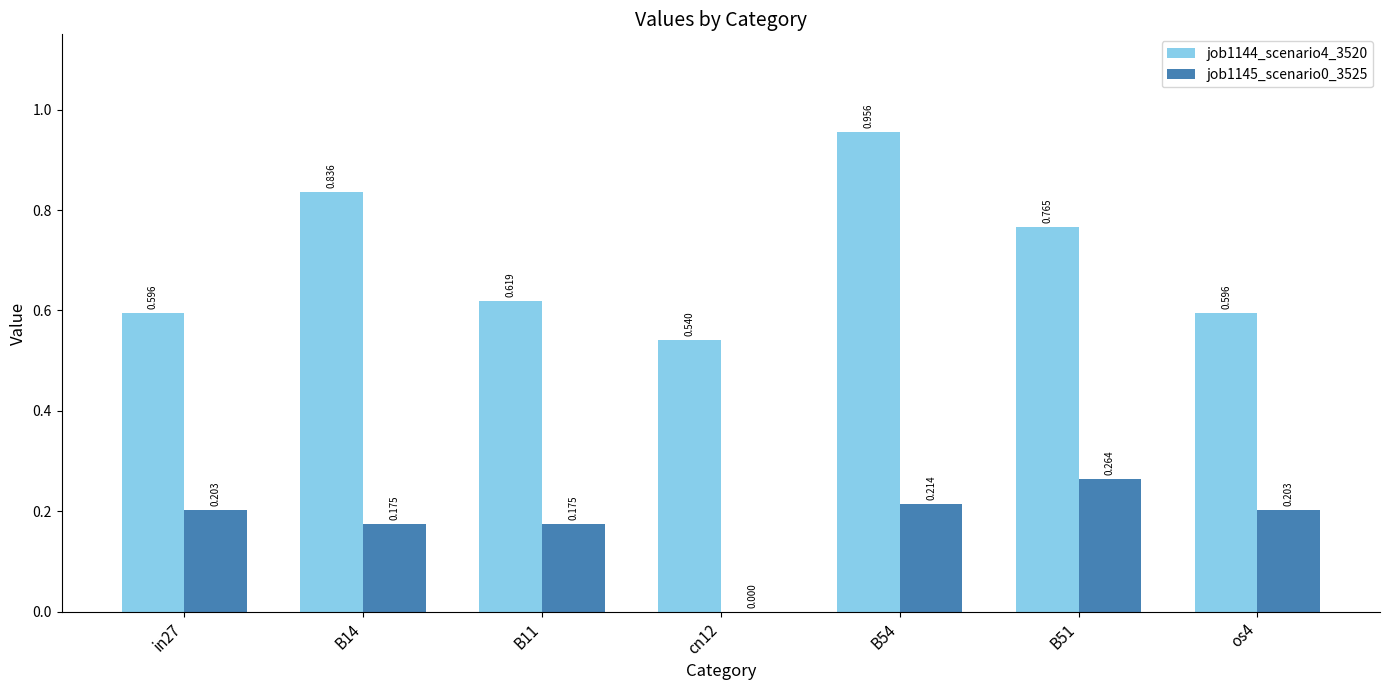

Are the bars grouped side by side (vs. stacked)?

Yes